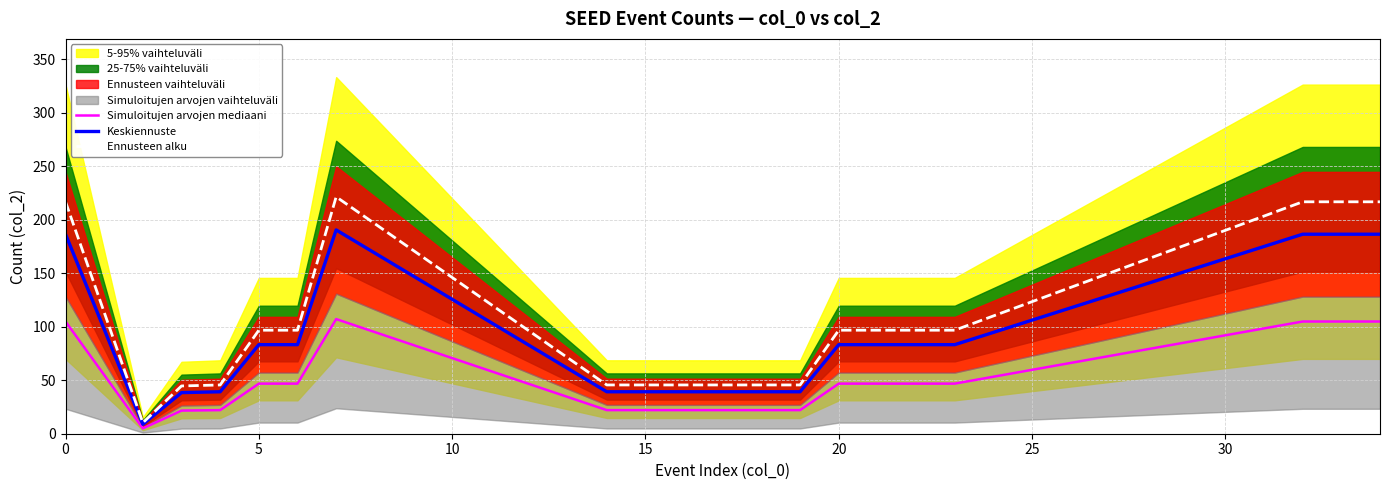

Reading left to right, what are all the values shown in this chart?

Simuloitujen arvojen mediaani: 104.9	5.0	21.6	22.1	46.8	46.8	107.1	22.1	22.1	22.1	22.1	22.1	22.1	46.8	46.8	46.8	46.8	104.9	104.9	104.9
Keskiennuste: 186.4	8.8	38.4	39.2	83.2	83.2	190.4	39.2	39.2	39.2	39.2	39.2	39.2	83.2	83.2	83.2	83.2	186.4	186.4	186.4
Ennusteen alku: 216.7	10.2	44.6	45.6	96.7	96.7	221.3	45.6	45.6	45.6	45.6	45.6	45.6	96.7	96.7	96.7	96.7	216.7	216.7	216.7